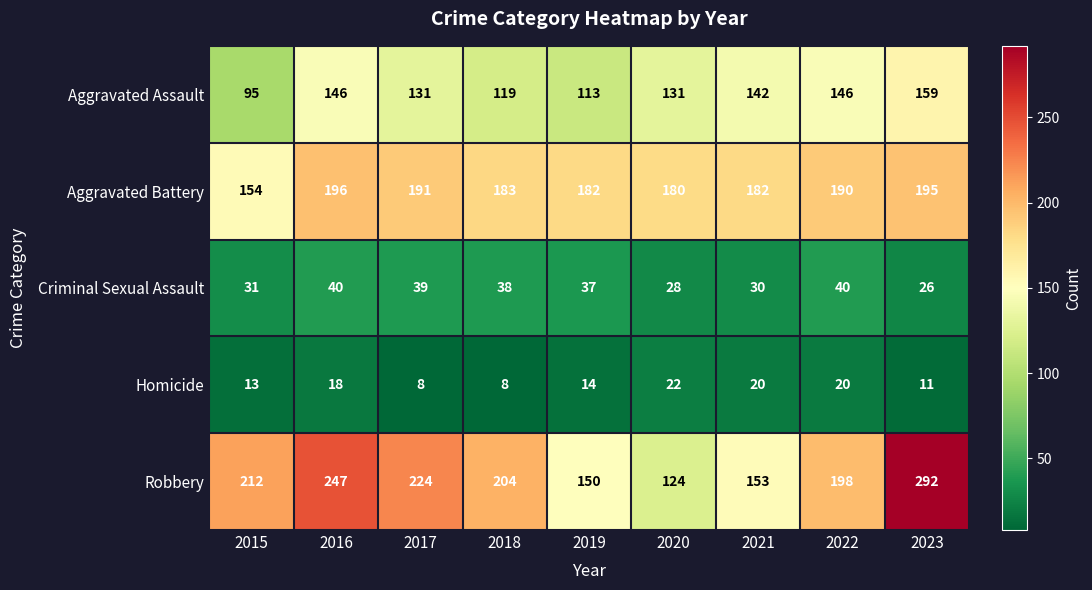

What is the minimum value shown in the chart?

8